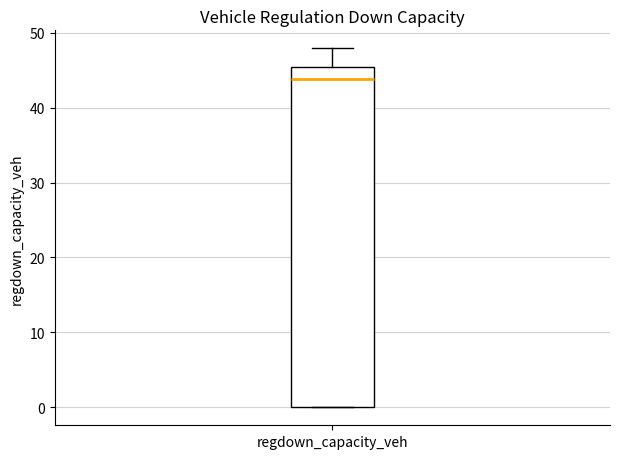

Where is the lower edge of the box for regdown_capacity_veh on the y-axis? The values are not printed on the chart, so give them approximately, as read against the axis.

0